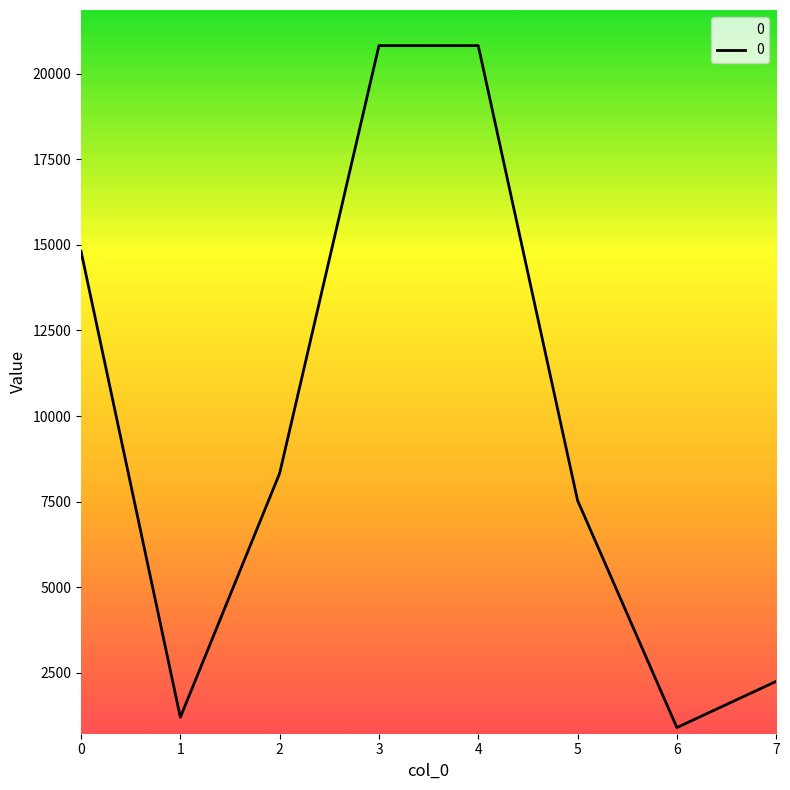

How many interior local valleys (lower than both neighbors) does the data have?

2